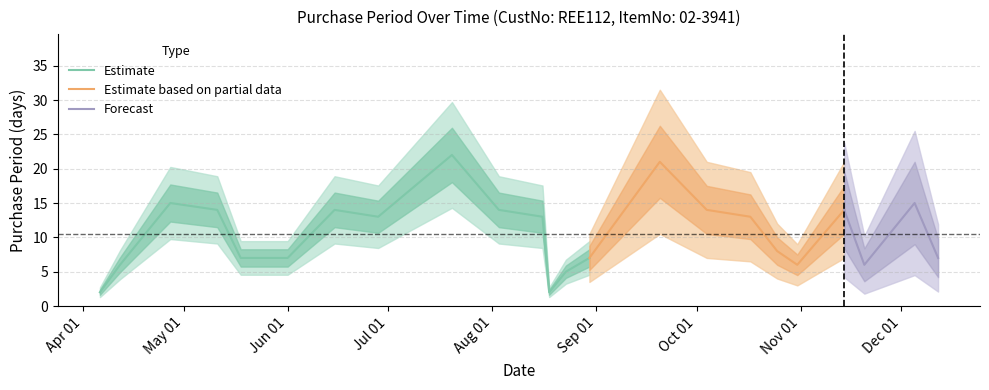

Reading left to right, extract all data points from this chart.

2	6	15	14	7	7	7	14	13	22	14	13	2	5	7	21	14	13	8	6	14	6	15	7